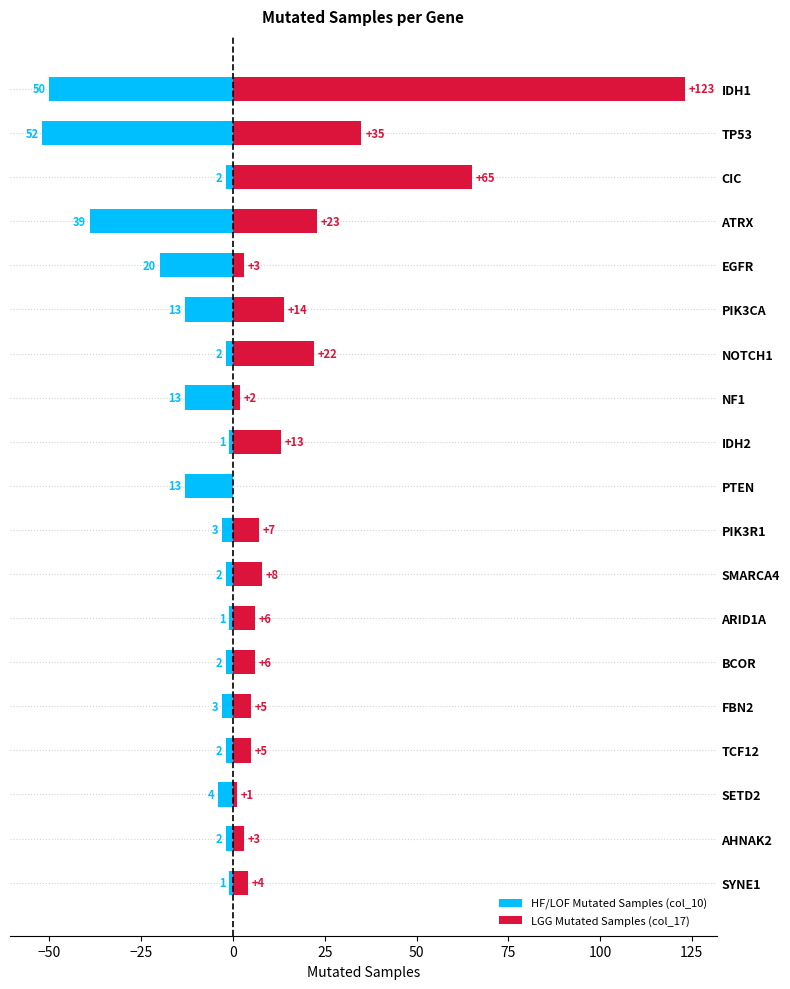

Which series has the largest total across all categories?

LGG Mutated Samples (col_17)